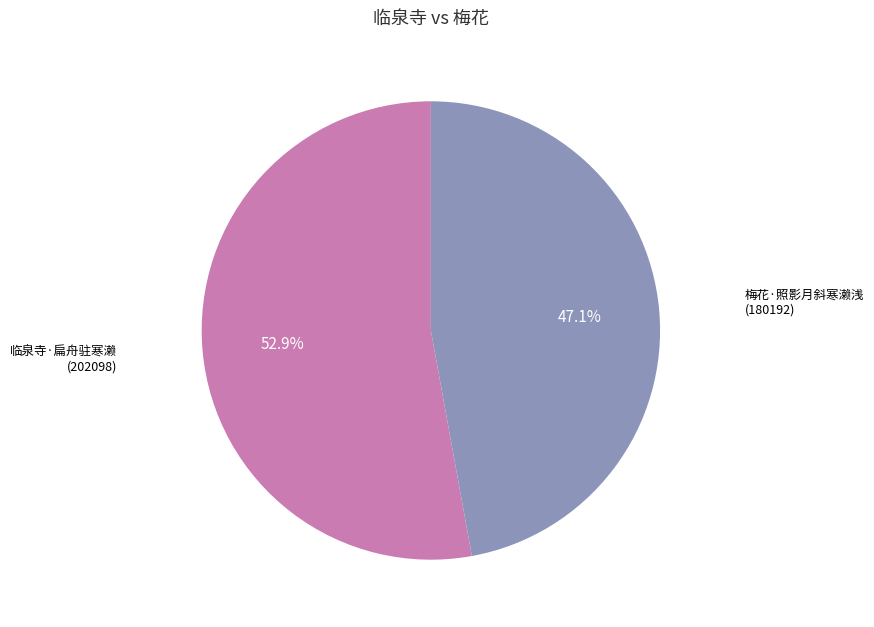

Is there any slice that represents more than half of the pie?

Yes